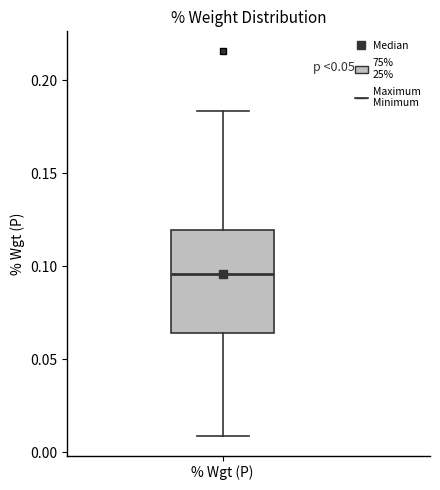

Where is the lower edge of the box for % Wgt (P) on the y-axis? The values are not printed on the chart, so give them approximately, as read against the axis.

0.065